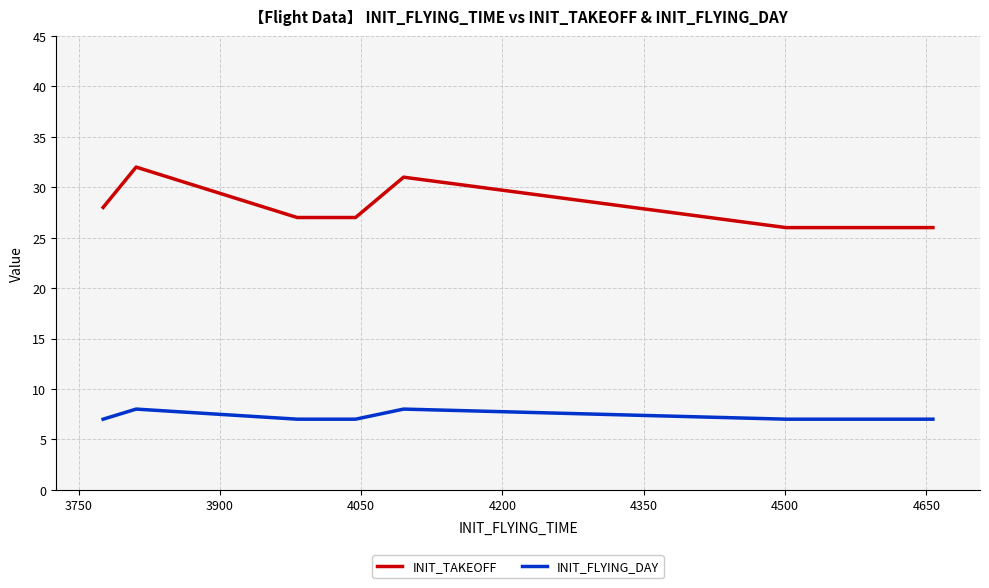

Does the chart have visible grid lines?

Yes